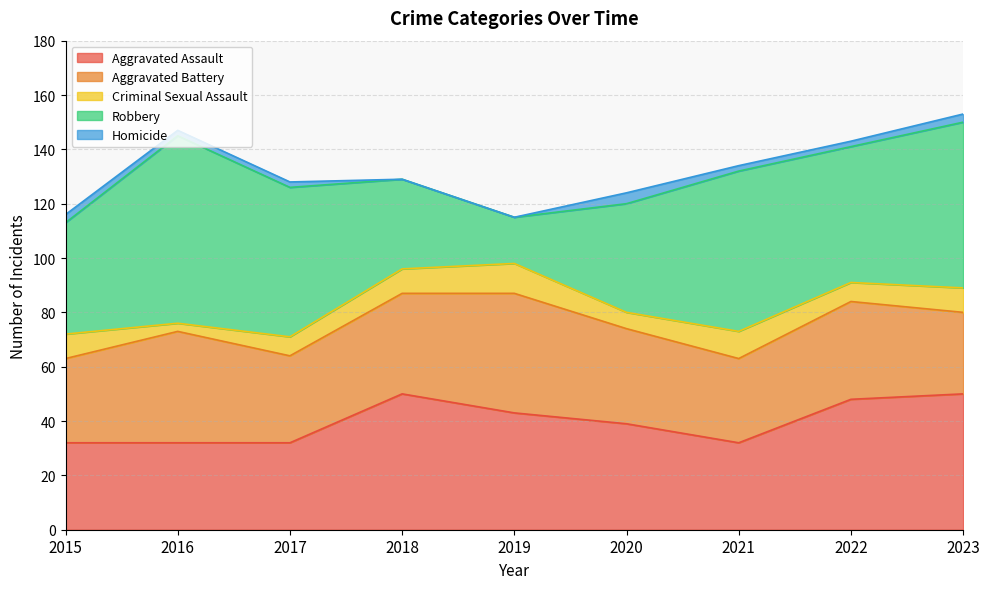

The value of Robbery at 2017 is 31. True or false?

False